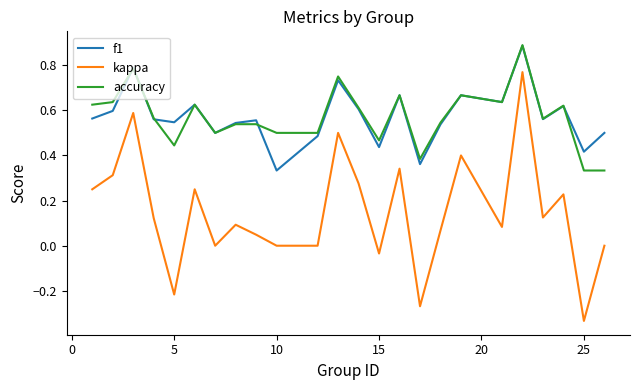

True or false: f1 and kappa intersect in this chart.

False